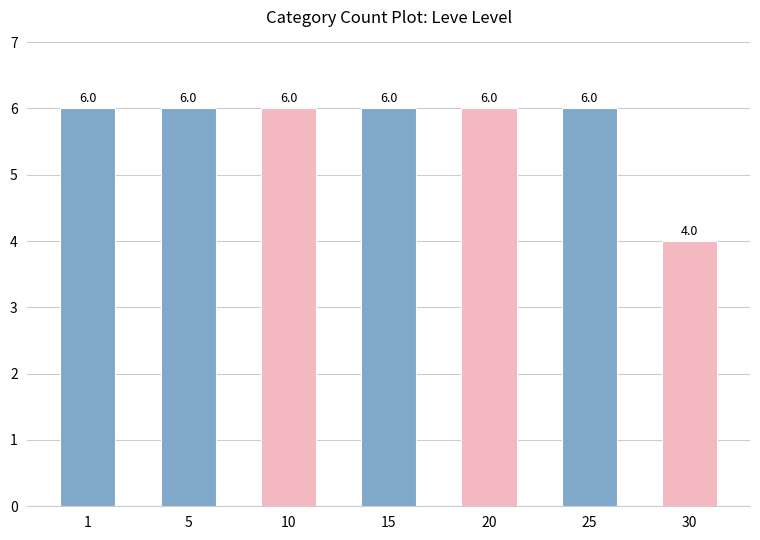

At which category does the chart reach its minimum across all series?

30